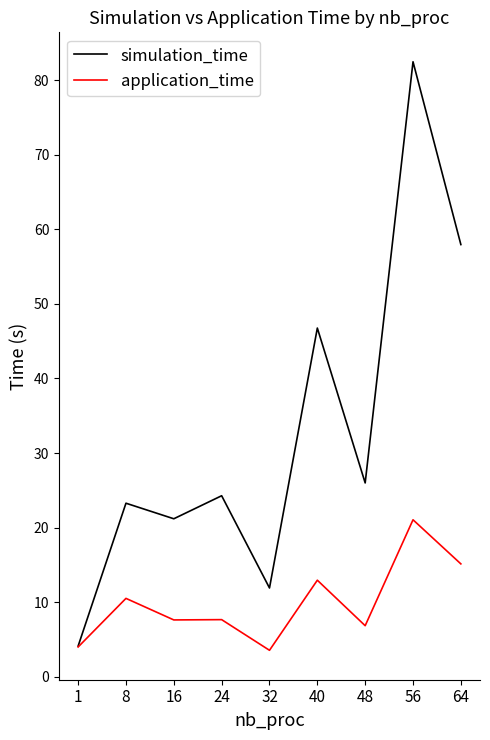

True or false: simulation_time has a value of 24.3 at 24.

True